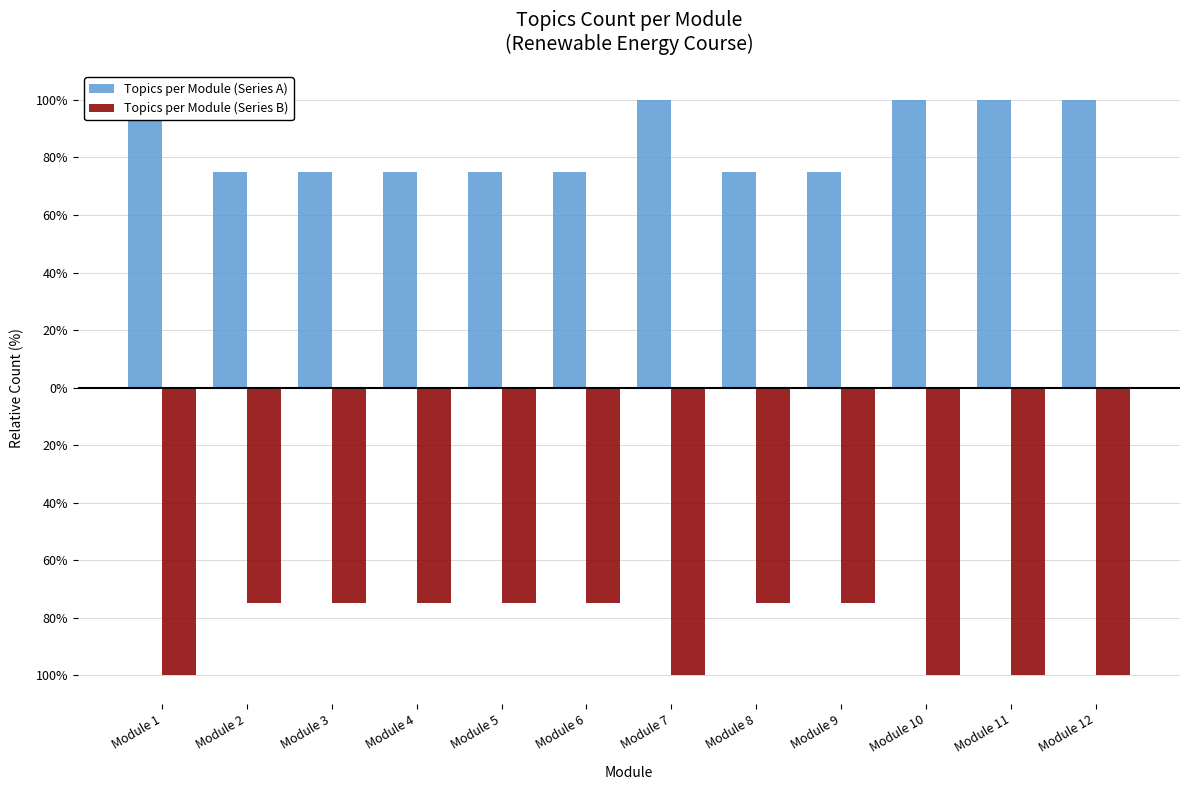

Rank the series by their average value, from highest to lowest.

Topics per Module (Series A), Topics per Module (Series B)